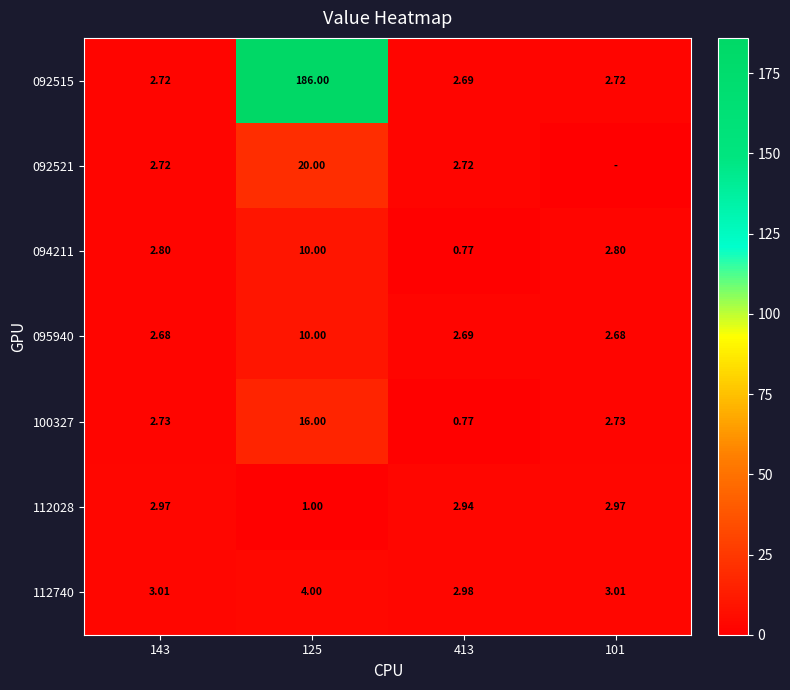

What is the sum of all 112028 values?

9.9